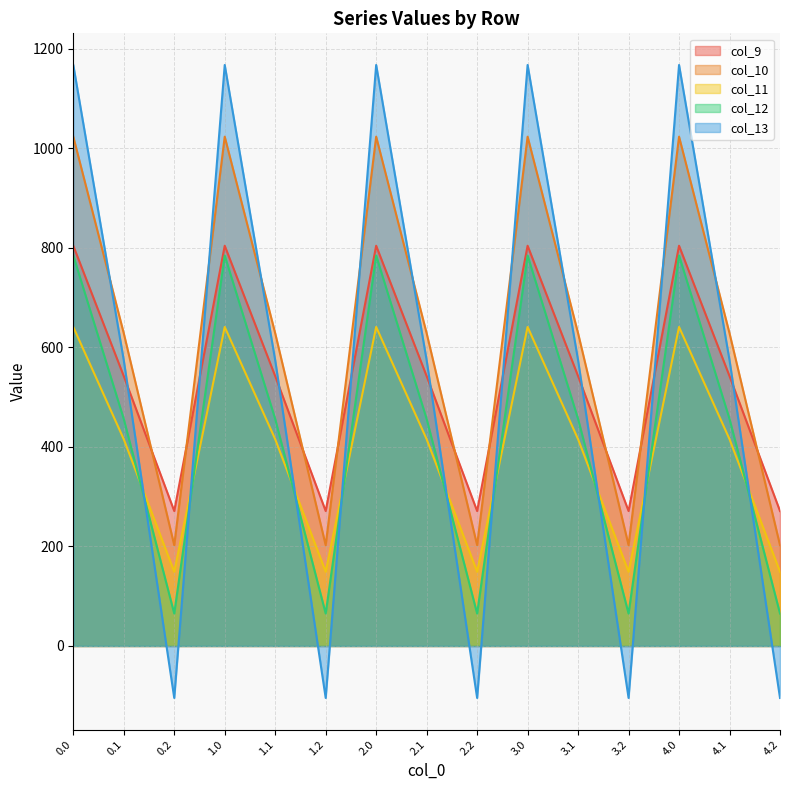

True or false: col_13 has more than 0 interior local peaks.

True